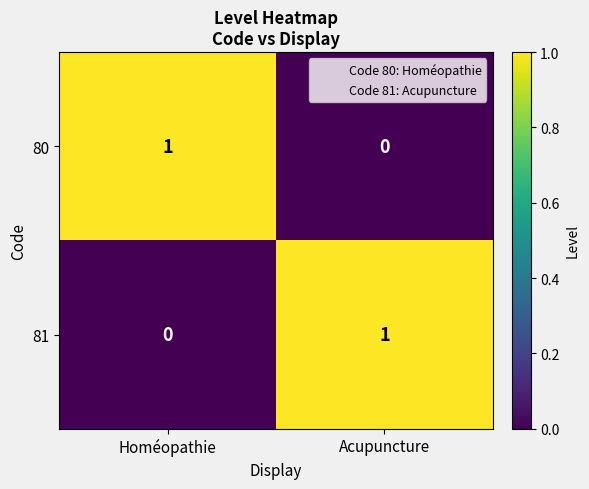

True or false: 81 has a value of 1 at Acupuncture.

True